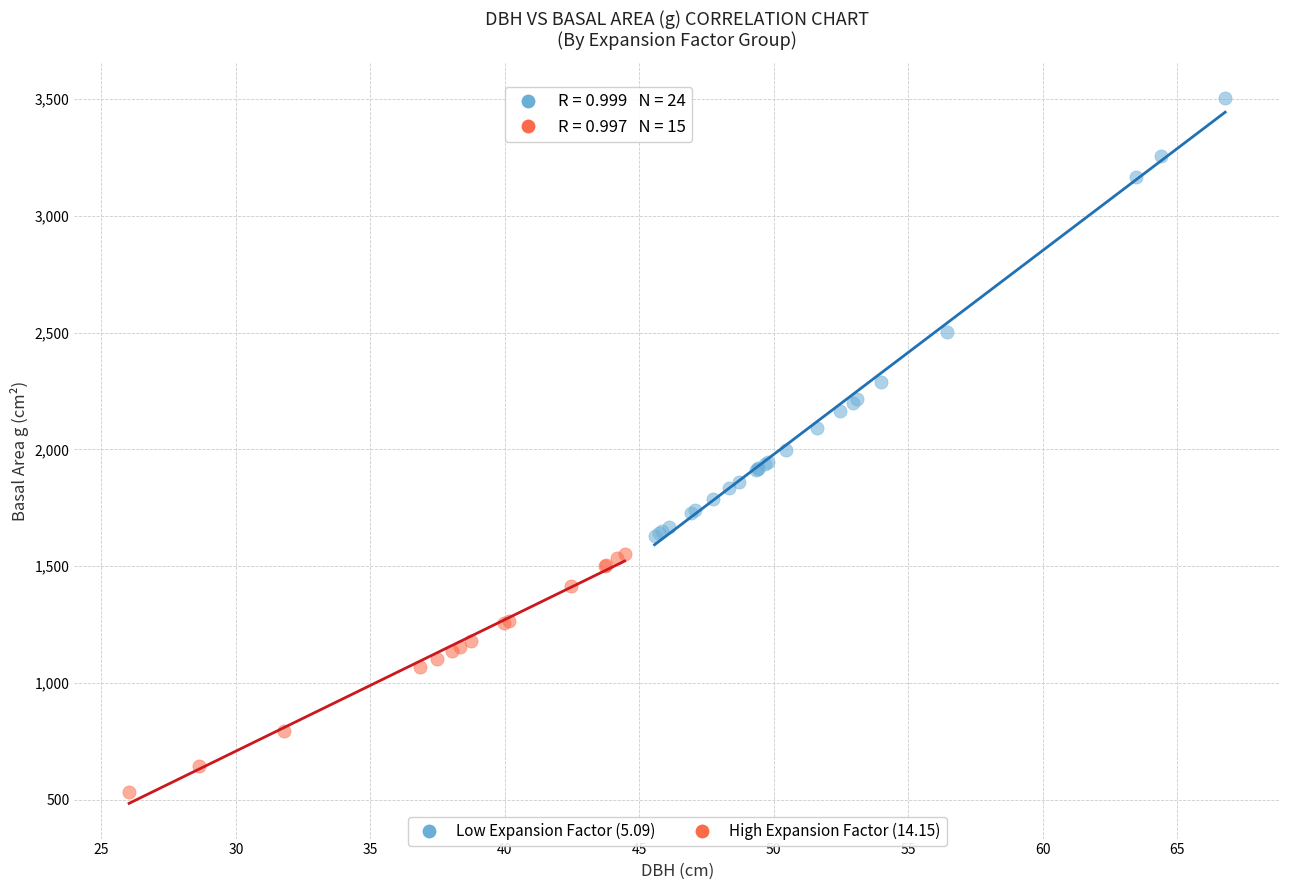

Which series has the widest spread of Y values?

Low Expansion Factor (5.09)